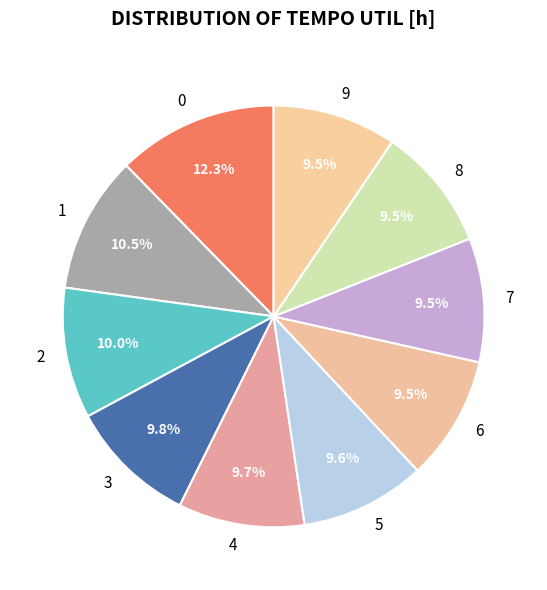

Approximately how many times larger is the value at 4 compared to 2?

1.0